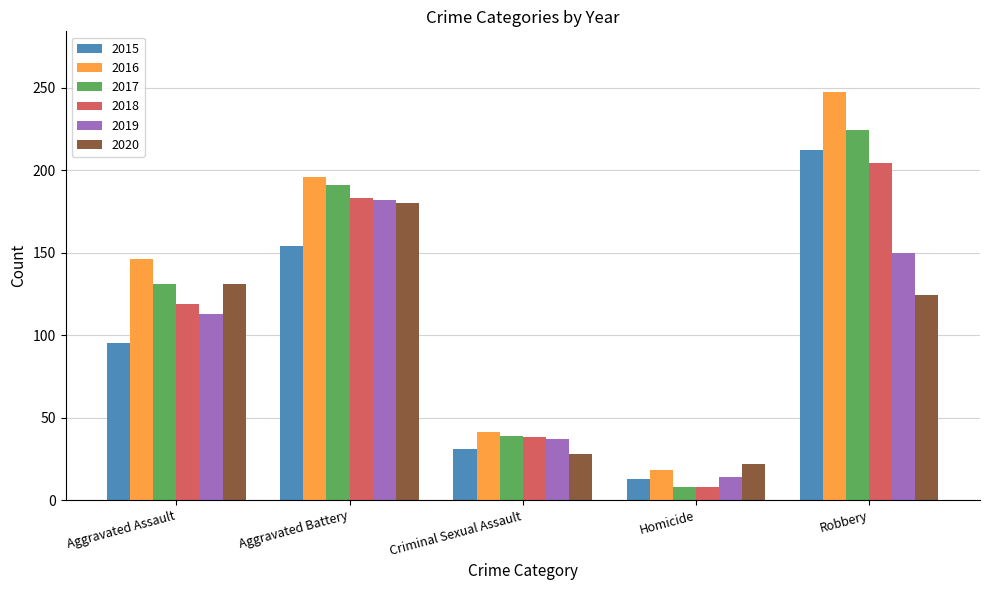

What is the difference between the maximum and second lowest values in the 2015 series?

181